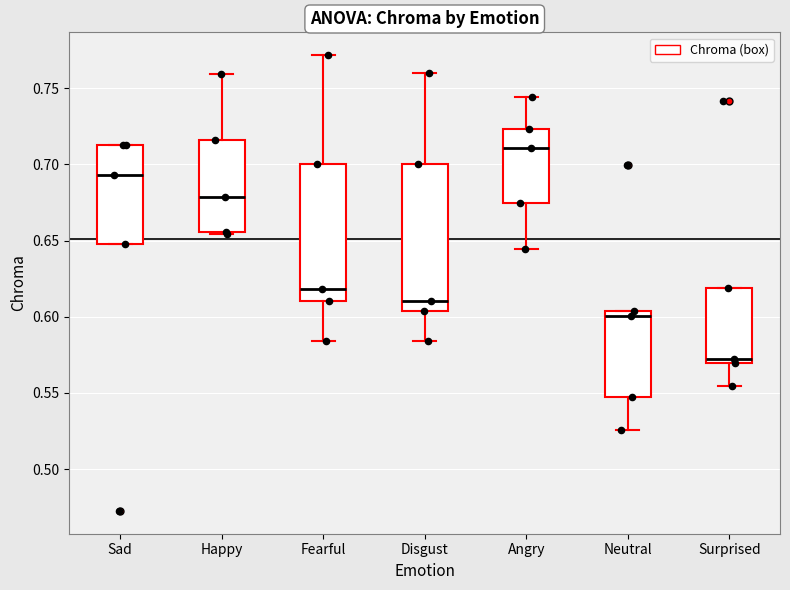

Reading left to right, transcribe this box plot: for each box, give where its median line is, the range the box spans, and where its two whiskers end, as read against the y-axis. The values are not printed on the chart, so give them approximately, as read against the axis.

Sad: median 0.695, box 0.645 to 0.715, whiskers 0.645 to 0.715
Happy: median 0.680, box 0.655 to 0.715, whiskers 0.655 to 0.760
Fearful: median 0.620, box 0.610 to 0.700, whiskers 0.585 to 0.770
Disgust: median 0.610, box 0.605 to 0.700, whiskers 0.585 to 0.760
Angry: median 0.710, box 0.675 to 0.725, whiskers 0.645 to 0.745
Neutral: median 0.600, box 0.550 to 0.605, whiskers 0.525 to 0.605
Surprised: median 0.575, box 0.570 to 0.620, whiskers 0.555 to 0.620